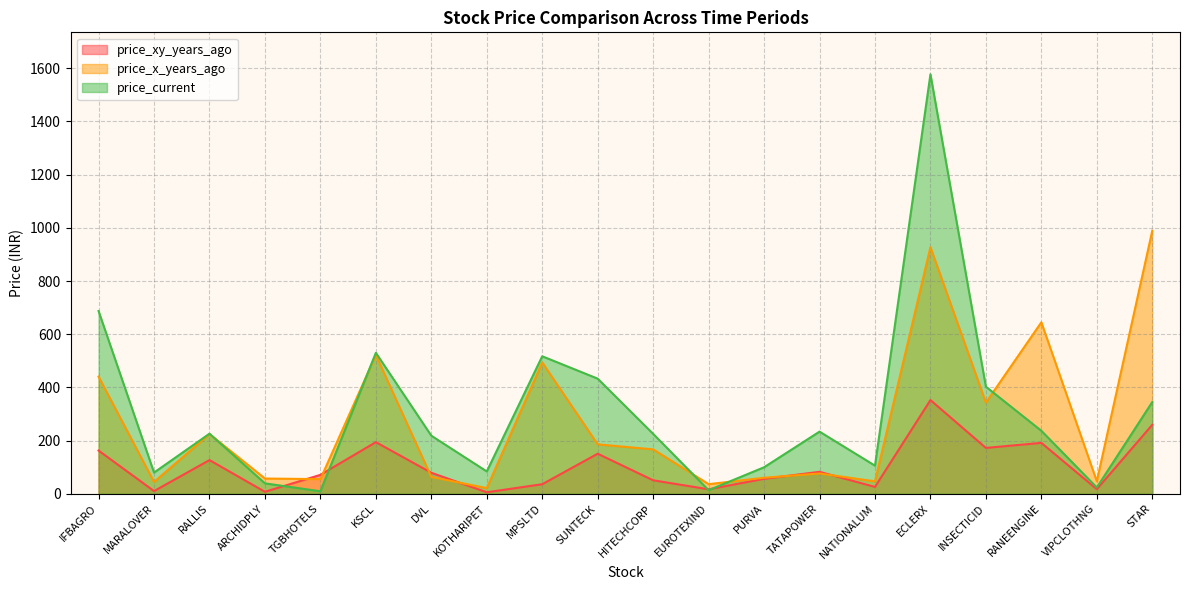

Reading right to left, extract all data points from this chart.

price_xy_years_ago: STAR=259.2	VIPCLOTHNG=17.0	RANEENGINE=191.2	INSECTICID=172.2	ECLERX=352.2	NATIONALUM=25.6	TATAPOWER=82.3	PURVA=56.0	EUROTEXIND=16.6	HITECHCORP=50.5	SUNTECK=150.4	MPSLTD=35.7	KOTHARIPET=5.3	DVL=78.8	KSCL=193.9	TGBHOTELS=71.0	ARCHIDPLY=7.3	RALLIS=126.5	MARALOVER=9.9	IFBAGRO=162.3
price_x_years_ago: STAR=989.0	VIPCLOTHNG=46.9	RANEENGINE=644.7	INSECTICID=342.6	ECLERX=927.3	NATIONALUM=46.5	TATAPOWER=76.1	PURVA=60.0	EUROTEXIND=35.9	HITECHCORP=166.8	SUNTECK=185.6	MPSLTD=493.7	KOTHARIPET=20.9	DVL=63.1	KSCL=521.8	TGBHOTELS=54.9	ARCHIDPLY=57.1	RALLIS=224.4	MARALOVER=44.2	IFBAGRO=440.3
price_current: STAR=344.8	VIPCLOTHNG=23.4	RANEENGINE=236.7	INSECTICID=402.5	ECLERX=1577.5	NATIONALUM=105.5	TATAPOWER=233.5	PURVA=99.5	EUROTEXIND=13.3	HITECHCORP=225.2	SUNTECK=432.7	MPSLTD=516.9	KOTHARIPET=83.7	DVL=218.2	KSCL=530.0	TGBHOTELS=9.2	ARCHIDPLY=38.9	RALLIS=225.7	MARALOVER=79.6	IFBAGRO=687.1